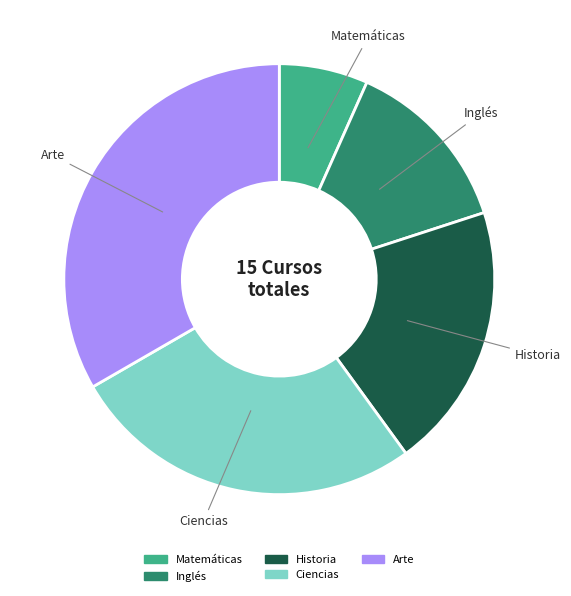

Which has a higher value, Arte or Historia?

Arte